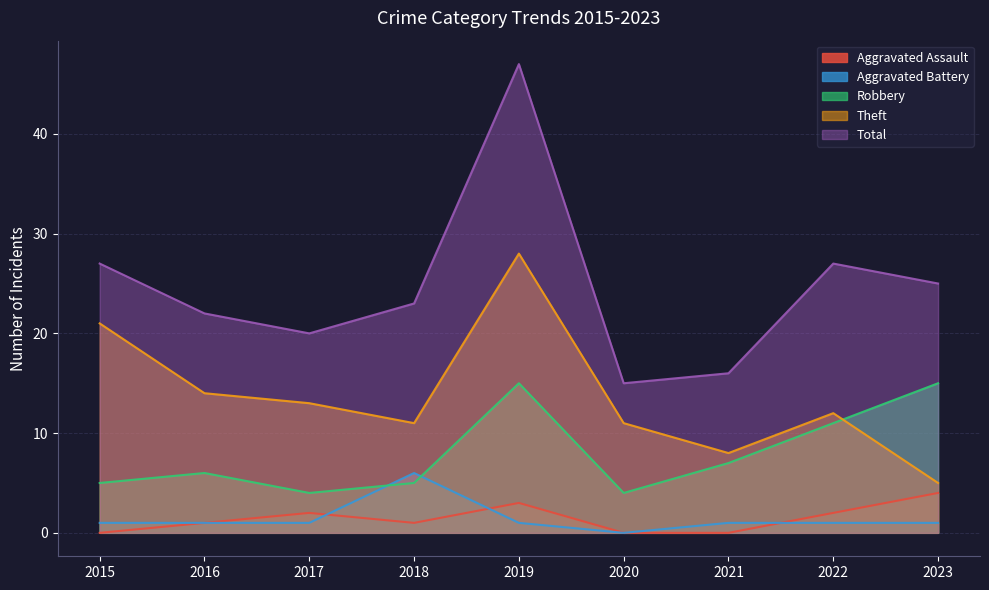

What is the approximate value of Total at 2019, to the nearest 5?

45